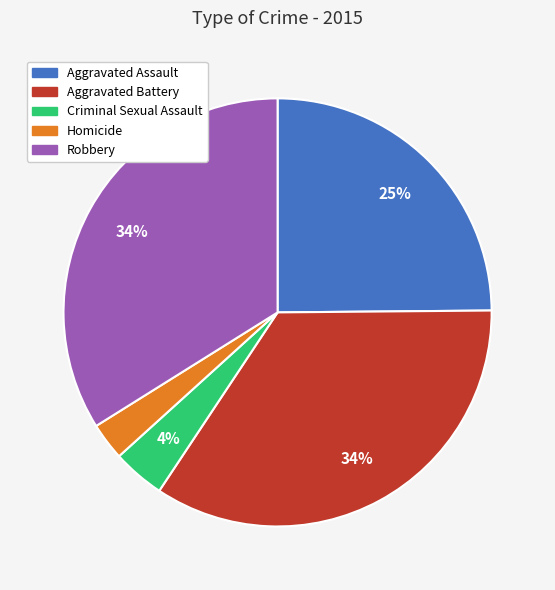

To the nearest percent, what percentage of the pie is Aggravated Assault?

25%